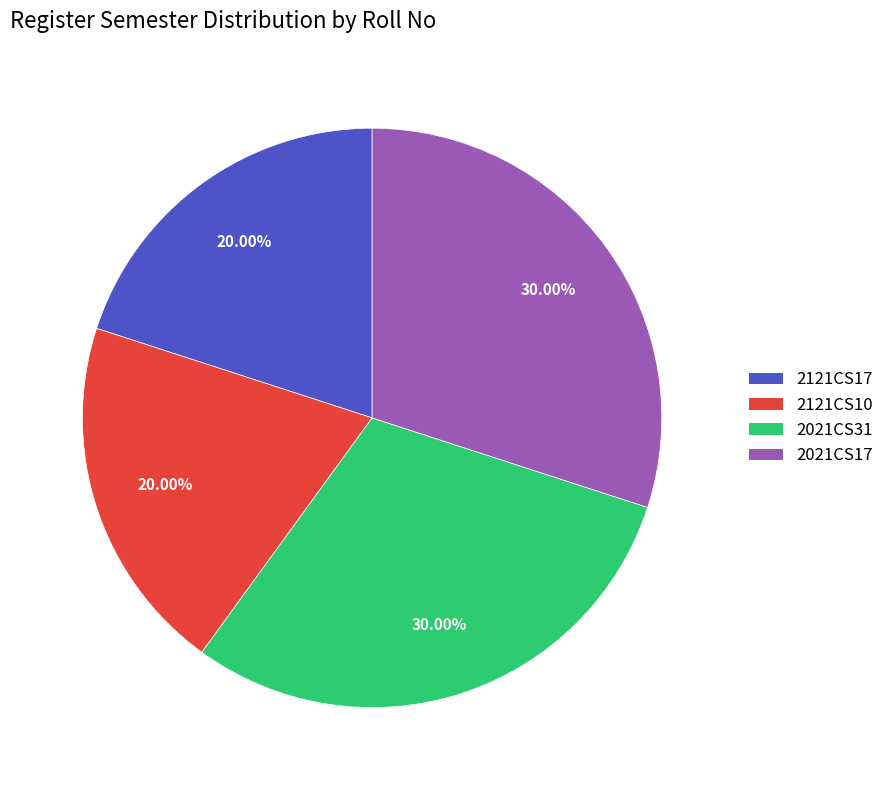

The 2121CS17 slice represents 20% of the pie. True or false?

True